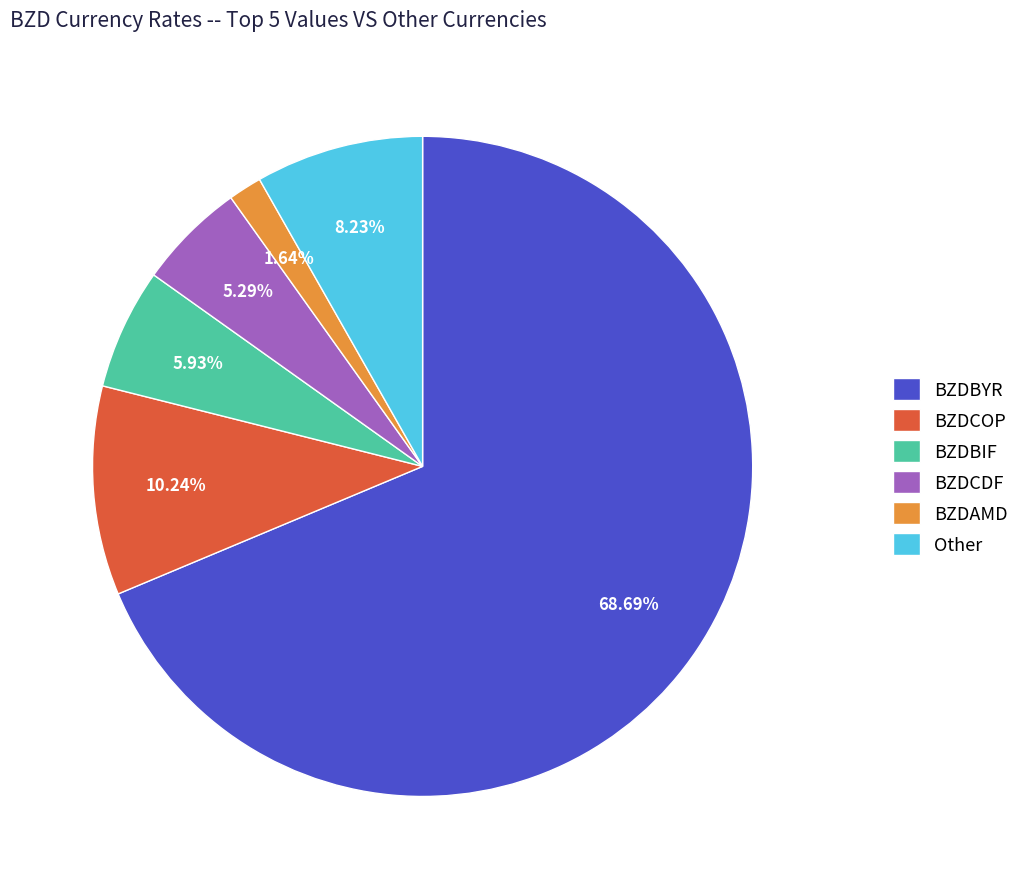

What percentage is the BZDBYR slice, to the nearest percent?

69%